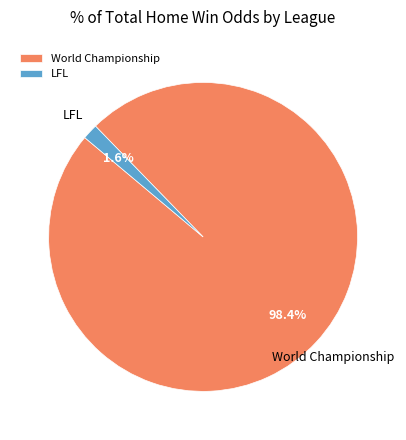

The World Championship slice represents 33% of the pie. True or false?

False